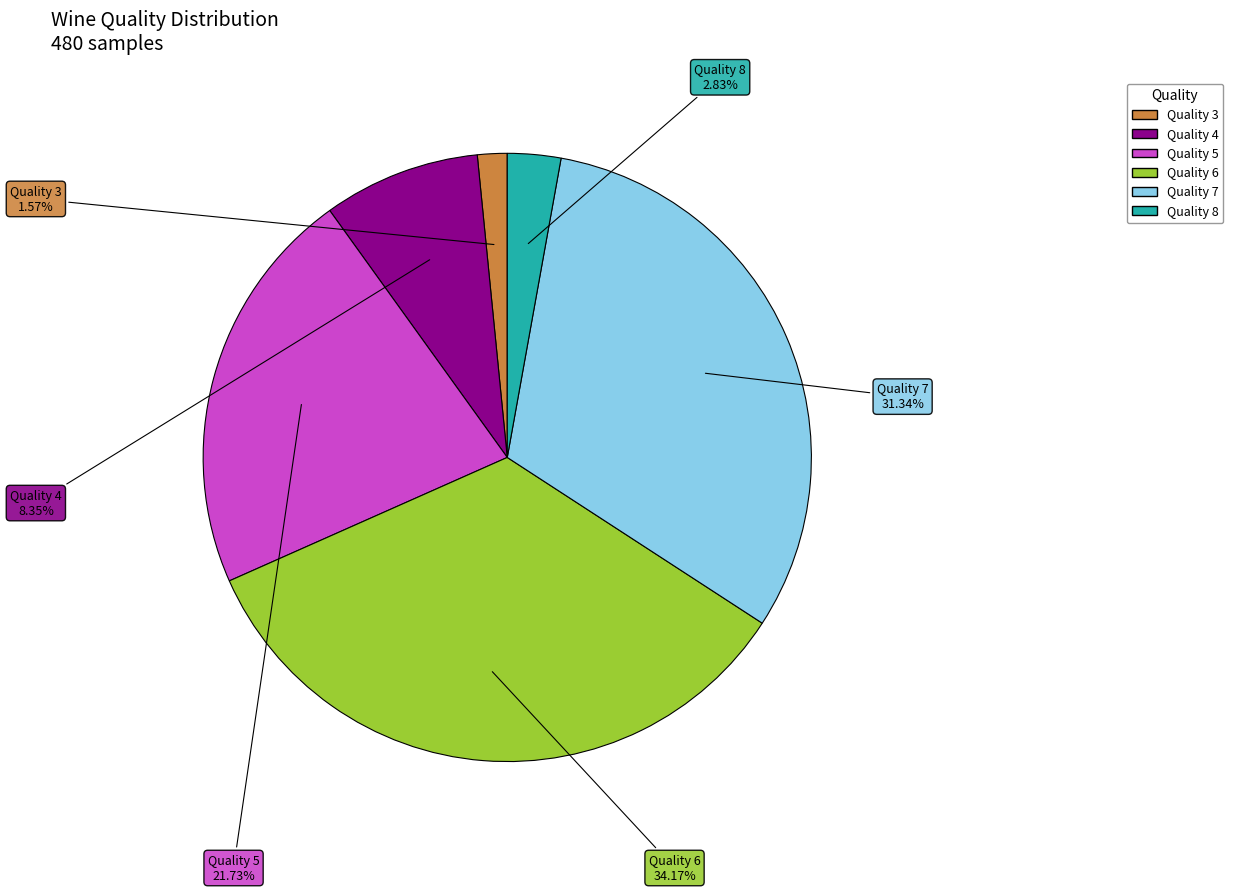

Rank the categories by value from highest to lowest.

Quality 6, Quality 7, Quality 5, Quality 4, Quality 8, Quality 3